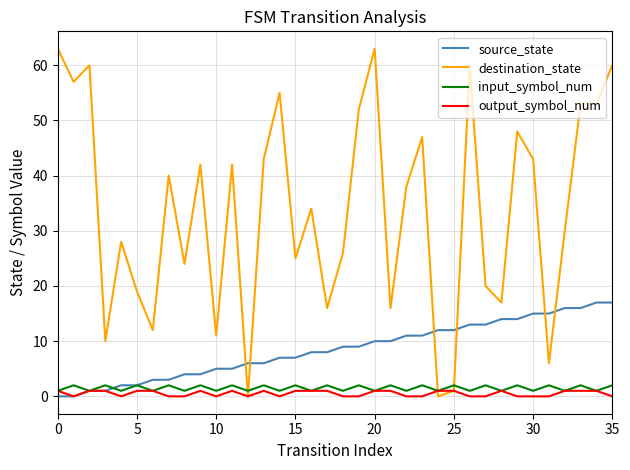

Which series has the largest range (max minus min)?

destination_state